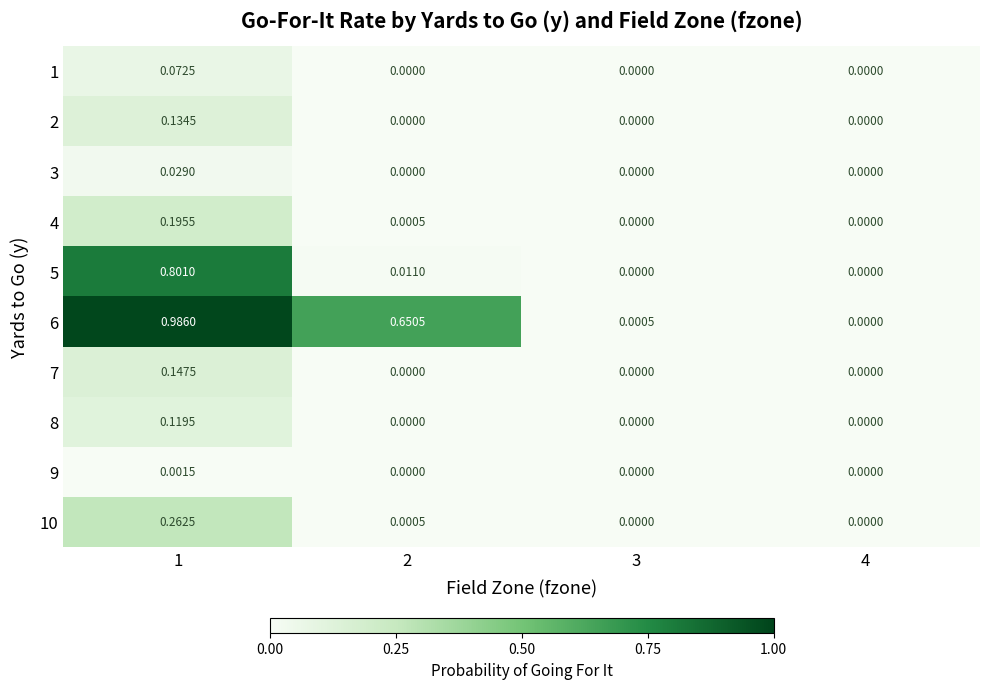

Is the value of 7 at 1 greater than the value of 6 at 2?

No